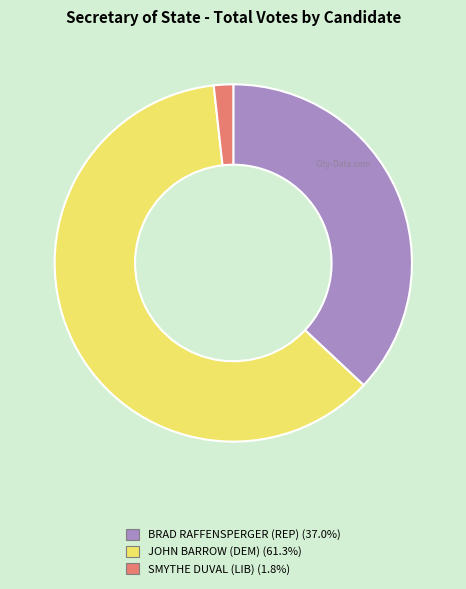

Rank the categories by value from highest to lowest.

JOHN BARROW (DEM), BRAD RAFFENSPERGER (REP), SMYTHE DUVAL (LIB)